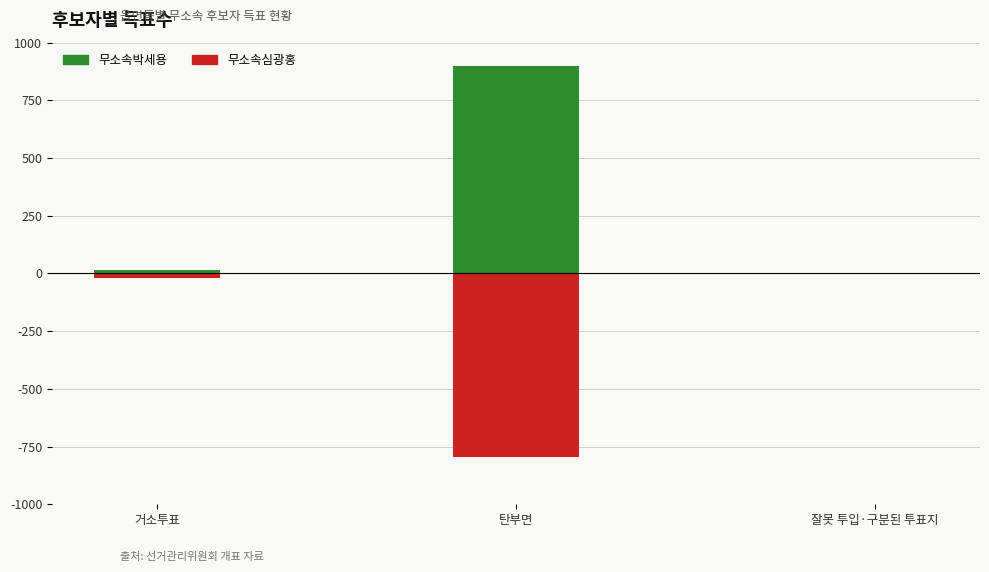

Between 탄부면 and 거소투표, which is larger?

탄부면